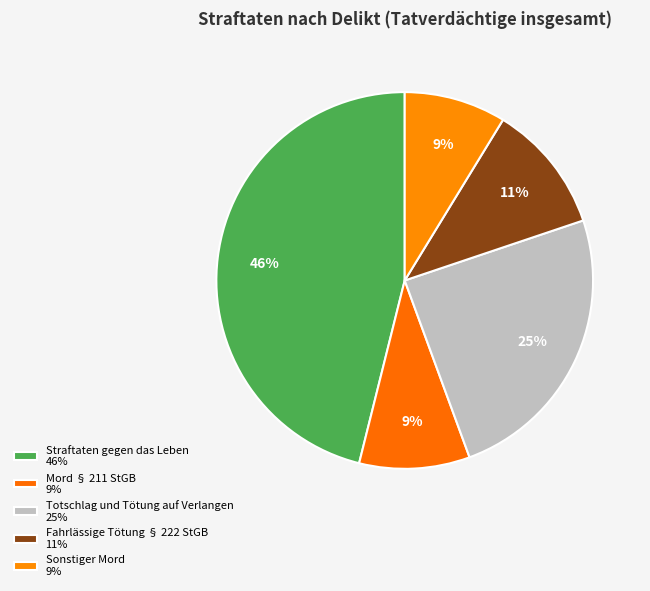

What percentage is the Totschlag und Tötung auf Verlangen slice, to the nearest percent?

25%